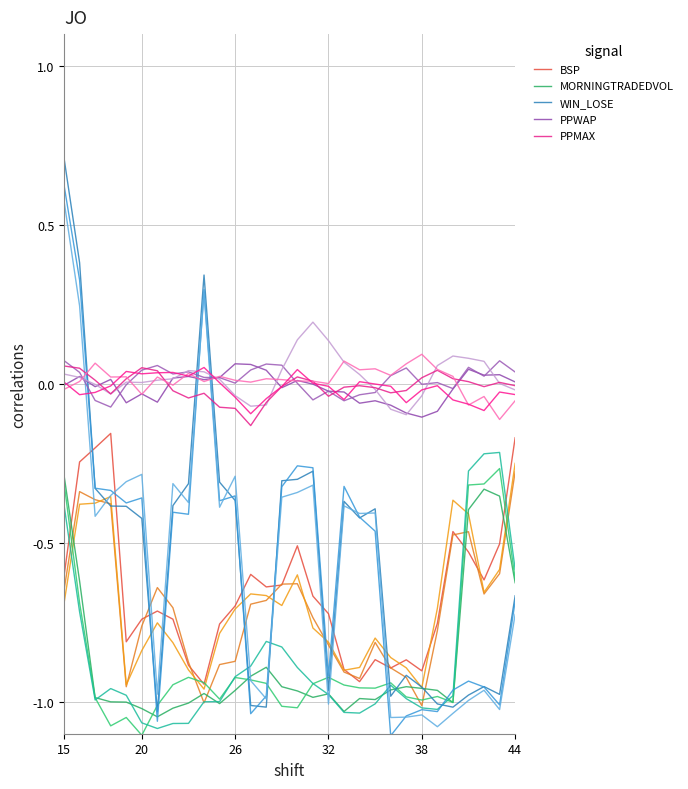

How many times do WIN_LOSE and PPMAX cross each other?

3